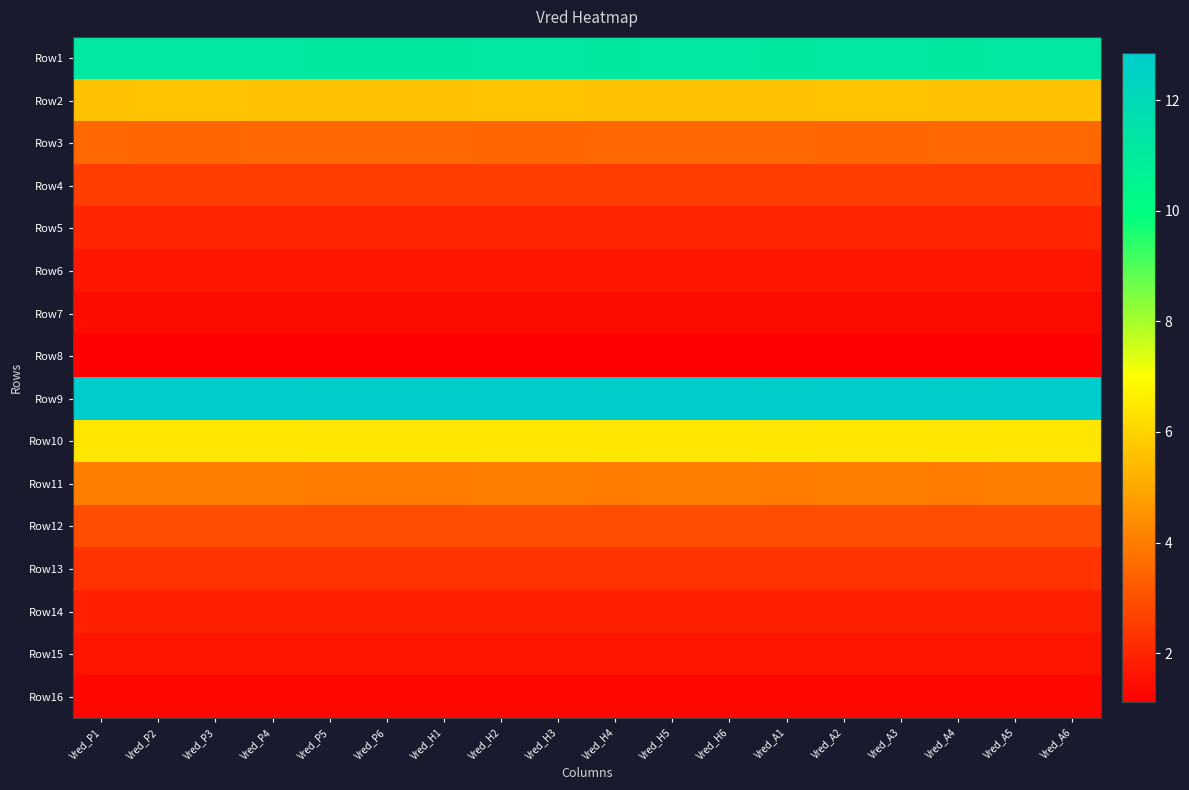

What is the total value across all series at Vred_A2?

62.3